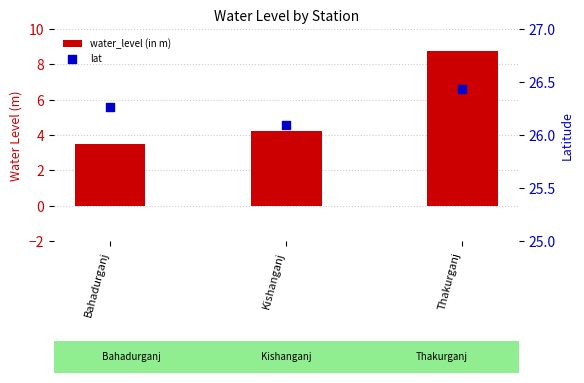

Which series reaches the maximum Y coordinate?

lat